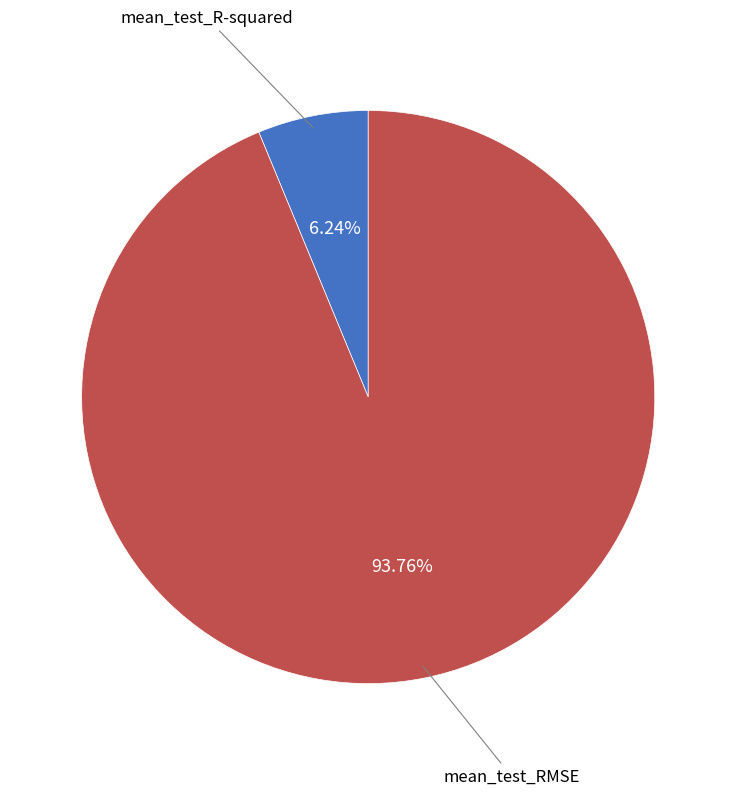

Is there a majority slice in this chart?

Yes